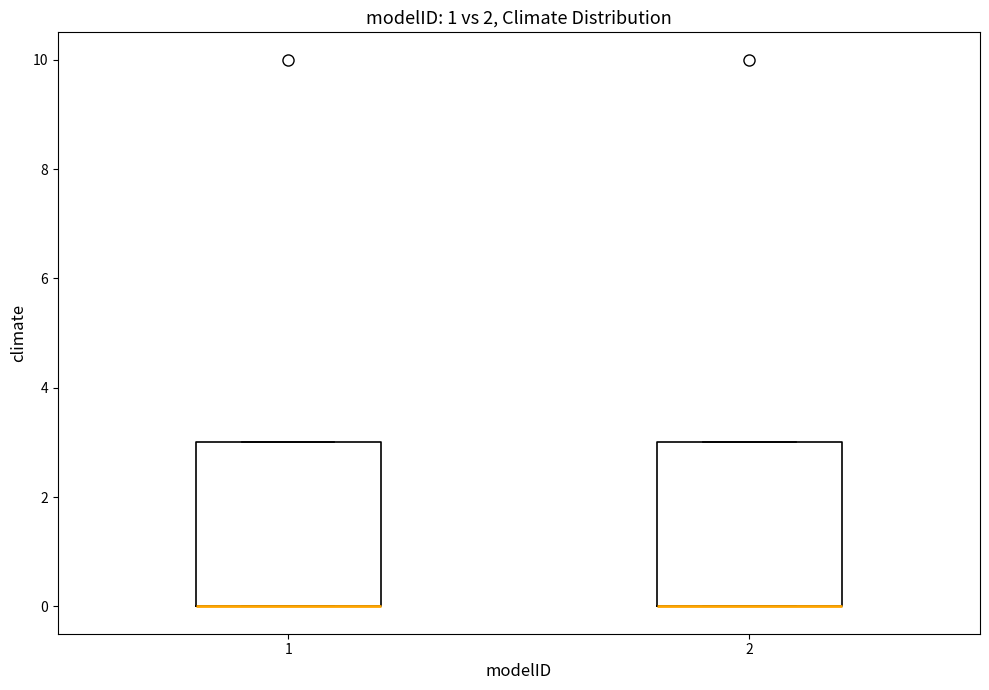

Reading left to right, transcribe this box plot: for each box, give where its median line is, the range the box spans, and where its two whiskers end, as read against the y-axis. The values are not printed on the chart, so give them approximately, as read against the axis.

1: median 0 (drawn on the box's lower edge), box 0 to 3, whiskers 0 to 3
2: median 0 (drawn on the box's lower edge), box 0 to 3, whiskers 0 to 3